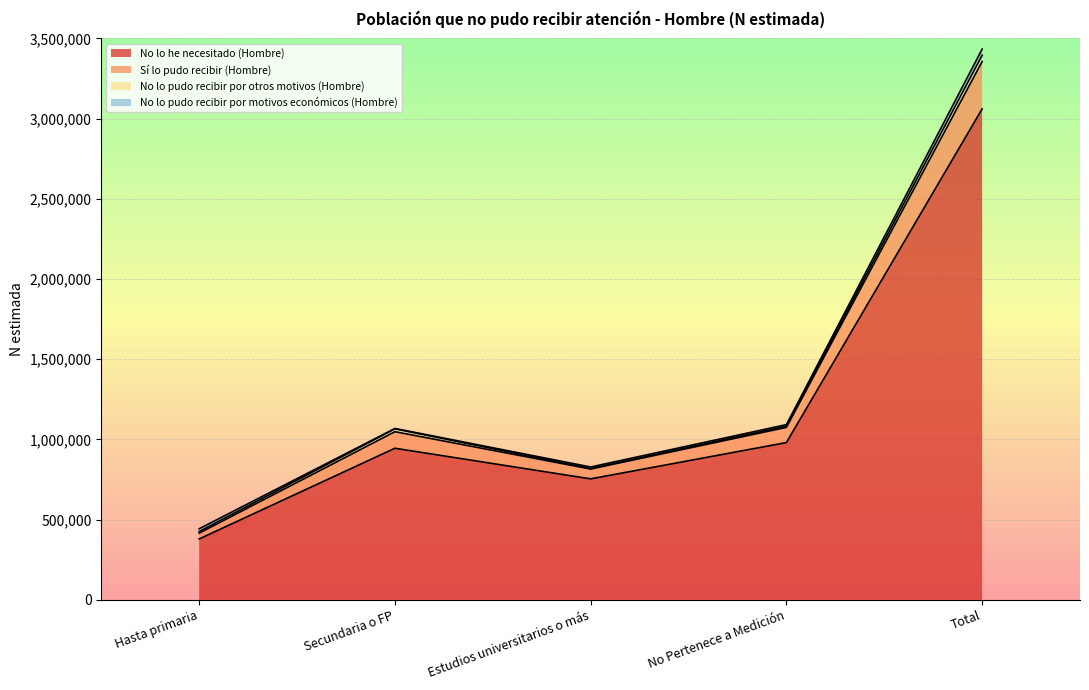

True or false: No lo he necesitado (Hombre) has a value of 1354684 at Total.

False